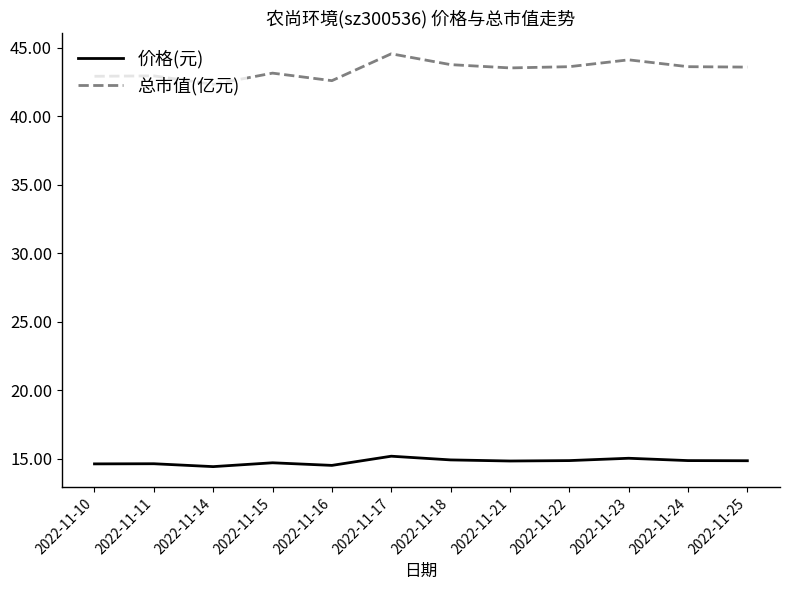

Rank the series at 2022-11-15 from highest to lowest value.

总市值(亿元), 价格(元)